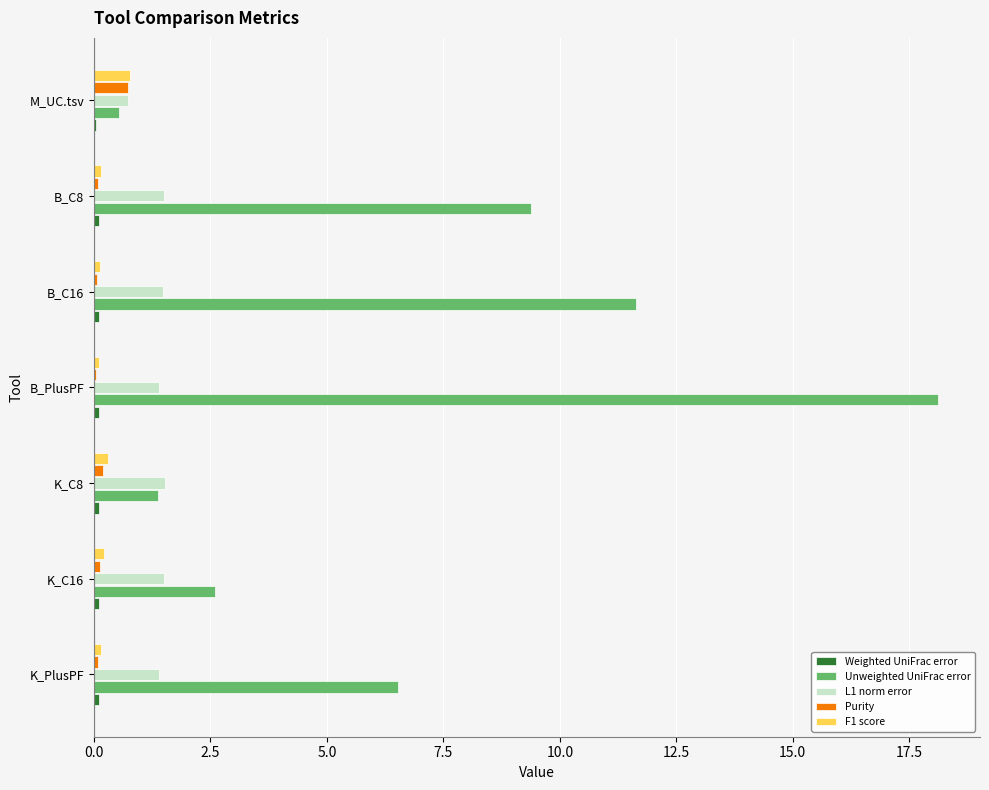

Is it true that L1 norm error equals 1.4 at K_PlusPF?

True